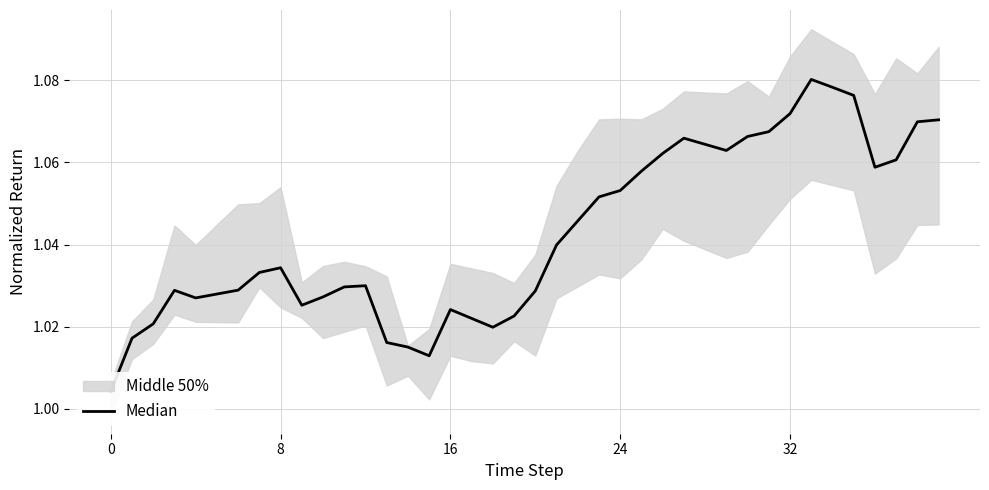

Read the value at 5.

1.0